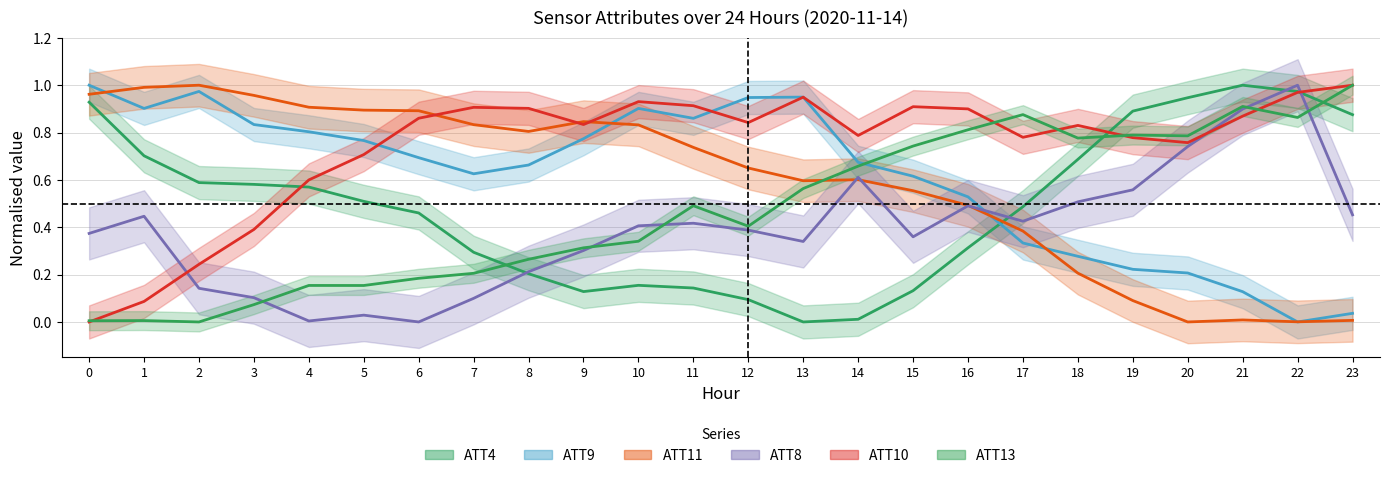

What is the approximate value of ATT9 at 13?

0.9